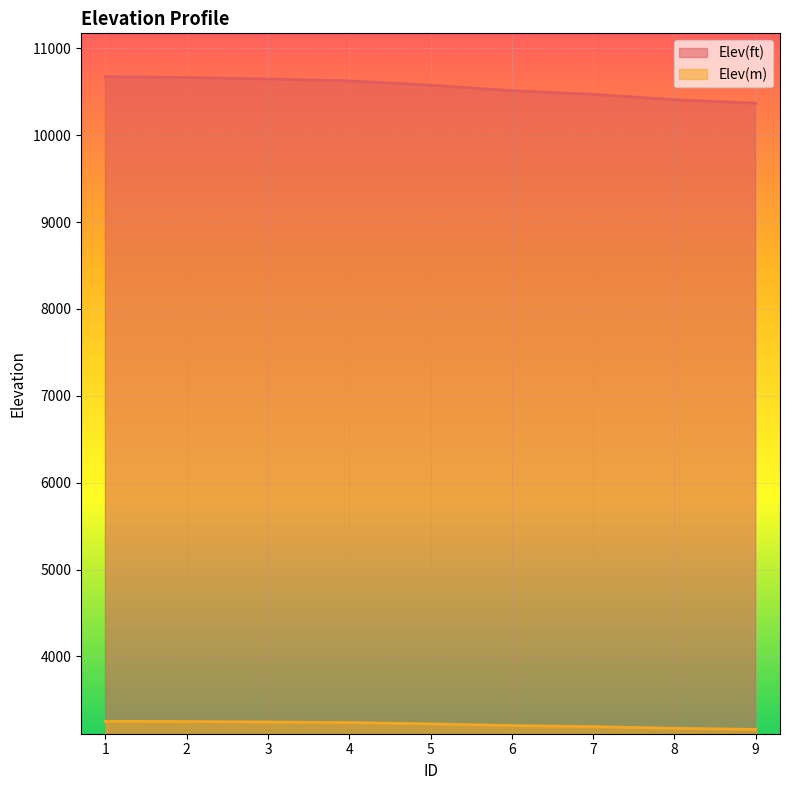

Is it true that Elev(ft) equals 10575.9 at 5?

True